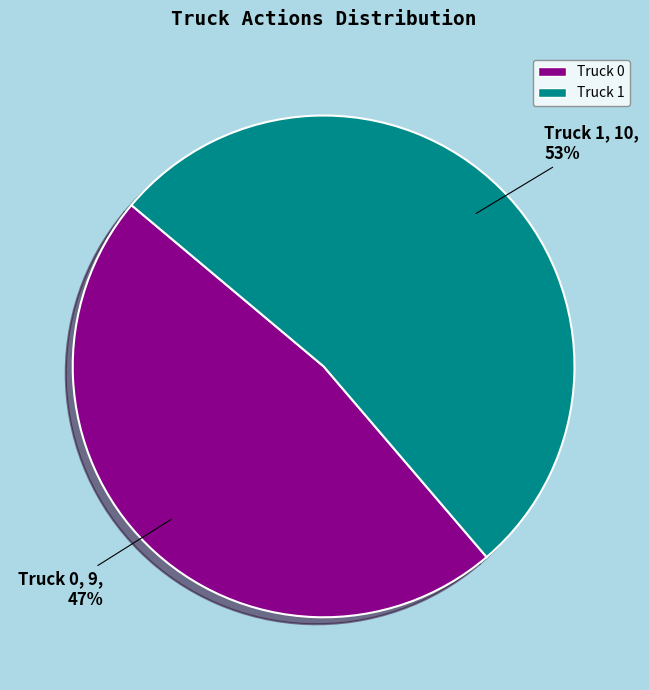

Which category has the biggest portion of the pie?

Truck 1